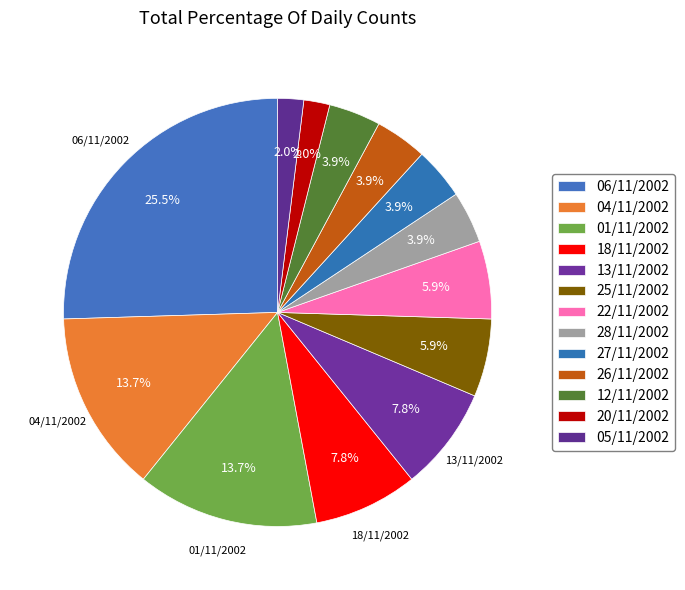

Is the sum of 01/11/2002 and 27/11/2002 greater than half?

No